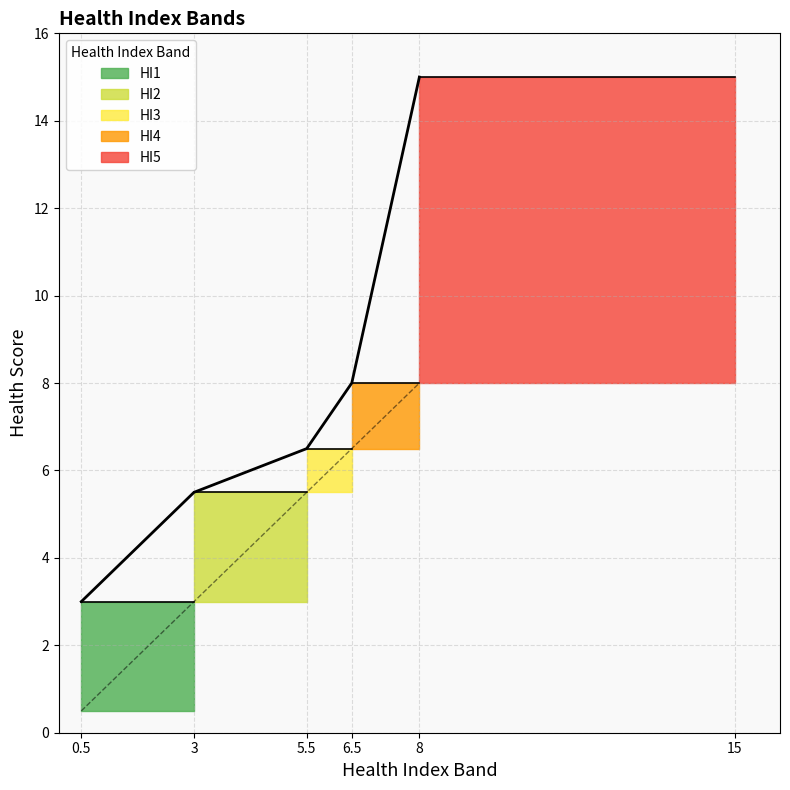

What is the average value of the Upper series?

7.6